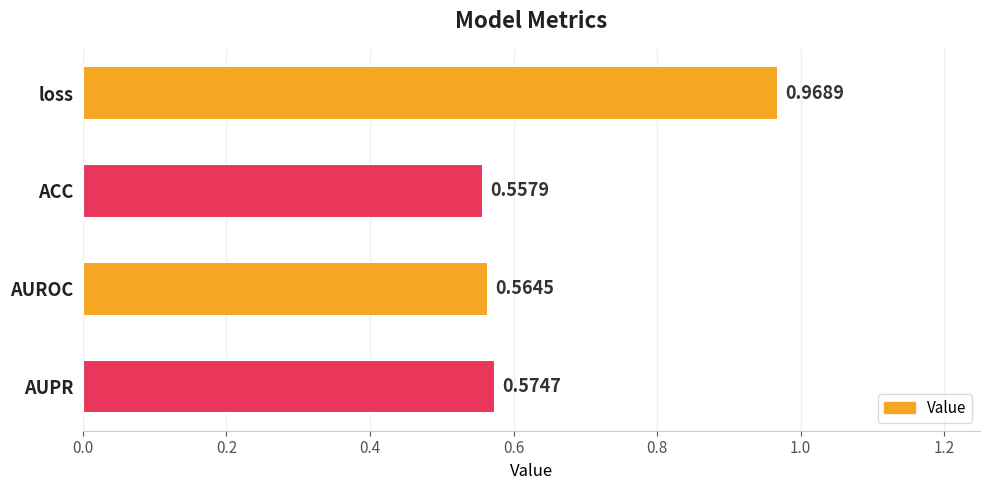

Between ACC and AUPR, which is larger?

AUPR